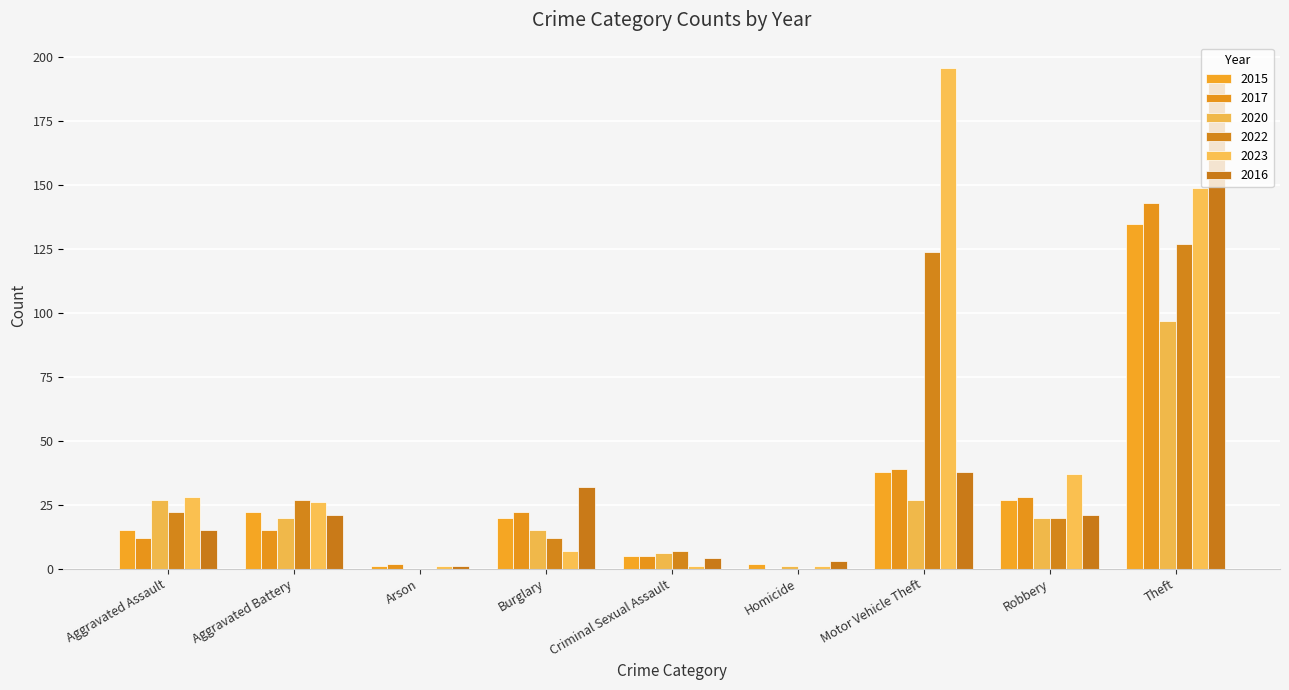

What are all the series names shown in the legend?

2015, 2017, 2020, 2022, 2023, 2016